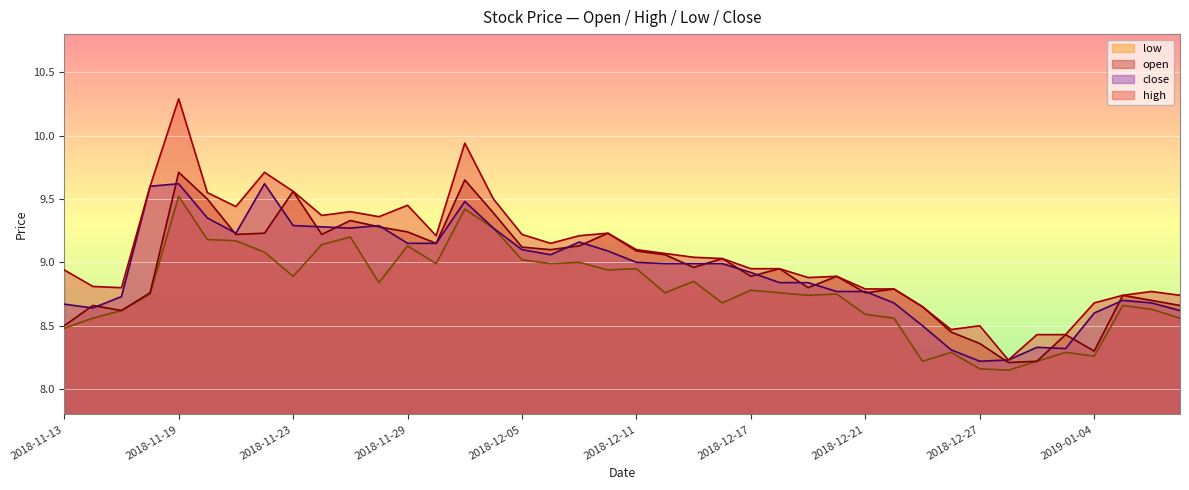

True or false: open and high cross at least once.

False